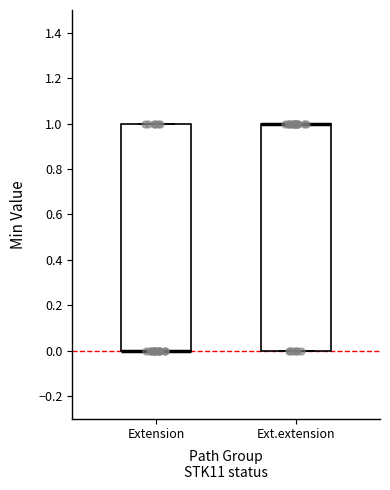

Reading left to right, transcribe this box plot: for each box, give where its median line is, the range the box spans, and where its two whiskers end, as read against the y-axis. The values are not printed on the chart, so give them approximately, as read against the axis.

Extension: median 0 (drawn on the box's lower edge), box 0 to 1, whiskers 0 to 1
Ext.extension: median 1 (drawn on the box's upper edge), box 0 to 1, whiskers 0 to 1